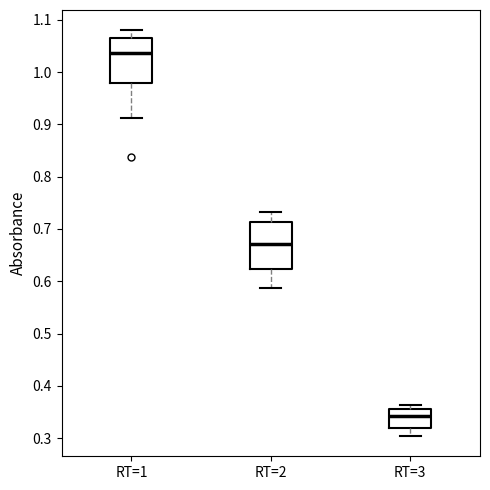

Reading left to right, transcribe this box plot: for each box, give where its median line is, the range the box spans, and where its two whiskers end, as read against the y-axis. The values are not printed on the chart, so give them approximately, as read against the axis.

RT=1: median 1.04, box 0.98 to 1.06, whiskers 0.91 to 1.08
RT=2: median 0.67, box 0.62 to 0.71, whiskers 0.59 to 0.73
RT=3: median 0.34, box 0.32 to 0.35, whiskers 0.30 to 0.36